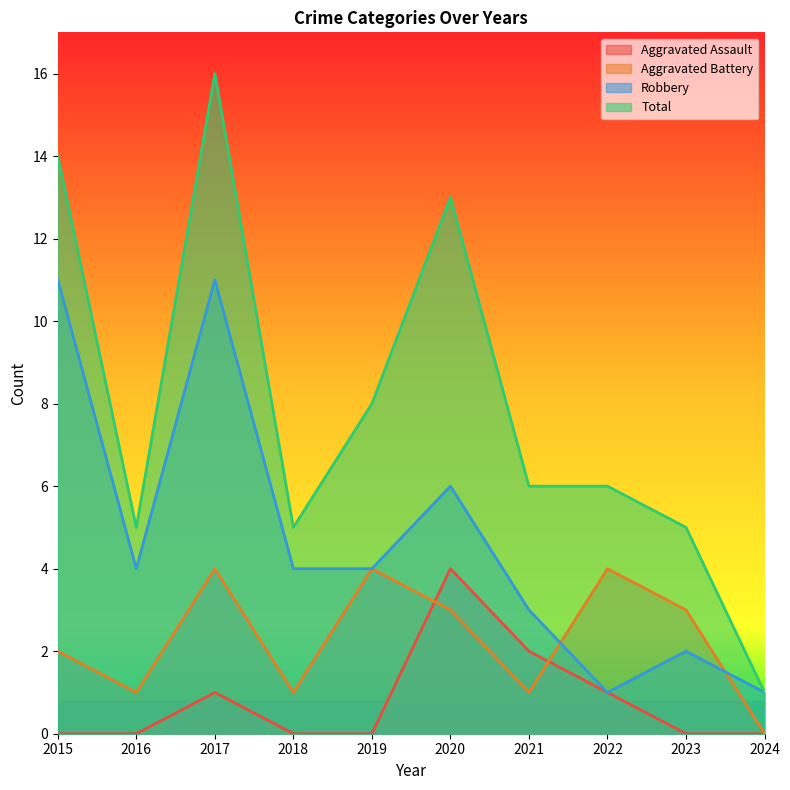

True or false: Total has a value of 0 at 2024.

False